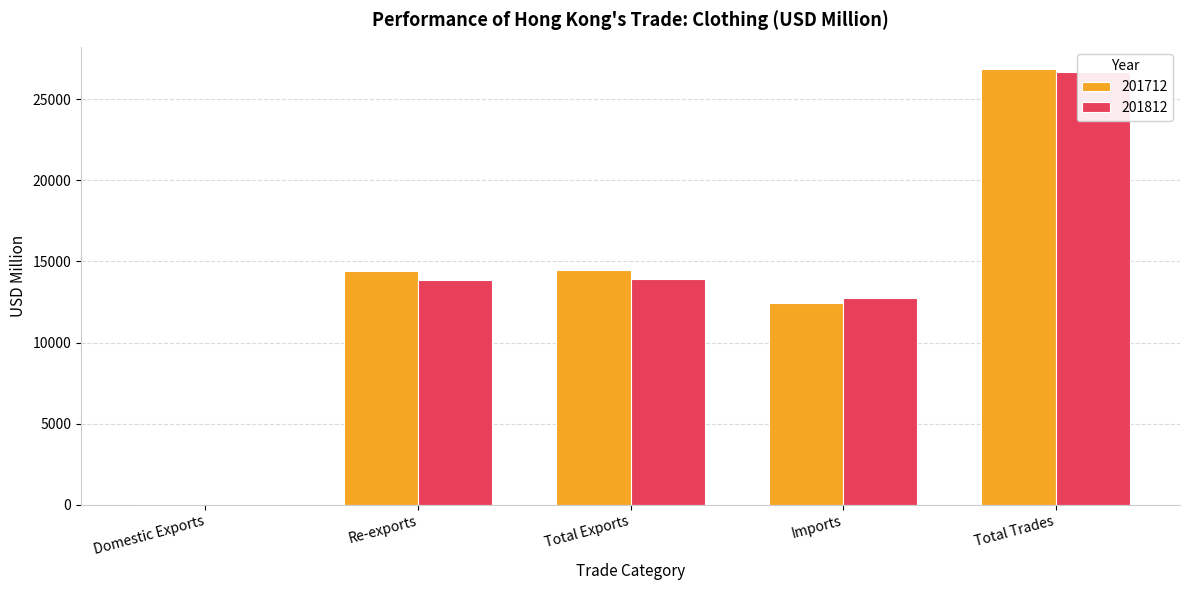

What is the average value of the 201712 series?

13645.8